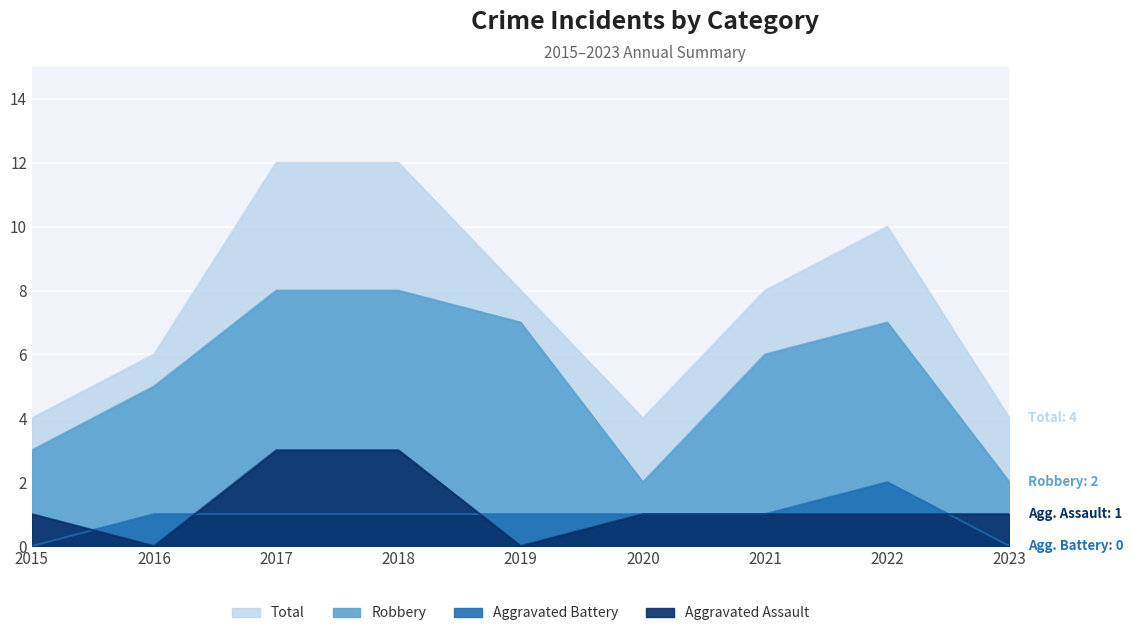

At how many categories does at least one series exceed 10?

2